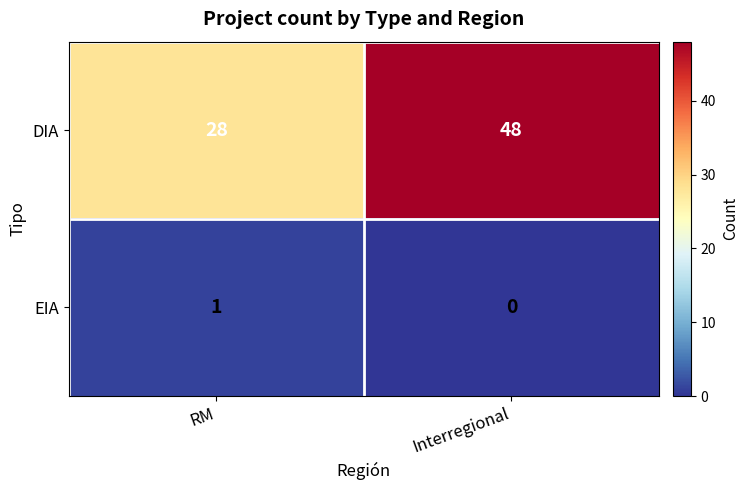

What is the average value of the DIA series?

38